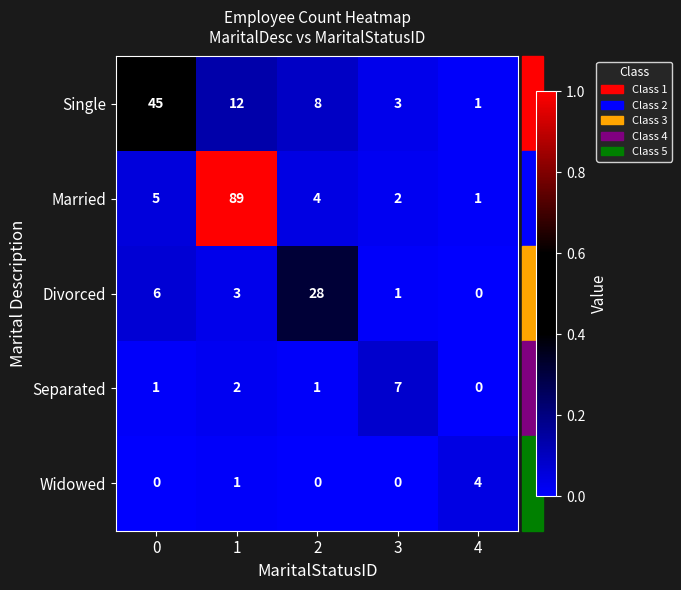

What is the difference between the second highest and second lowest values in the Divorced series?

5